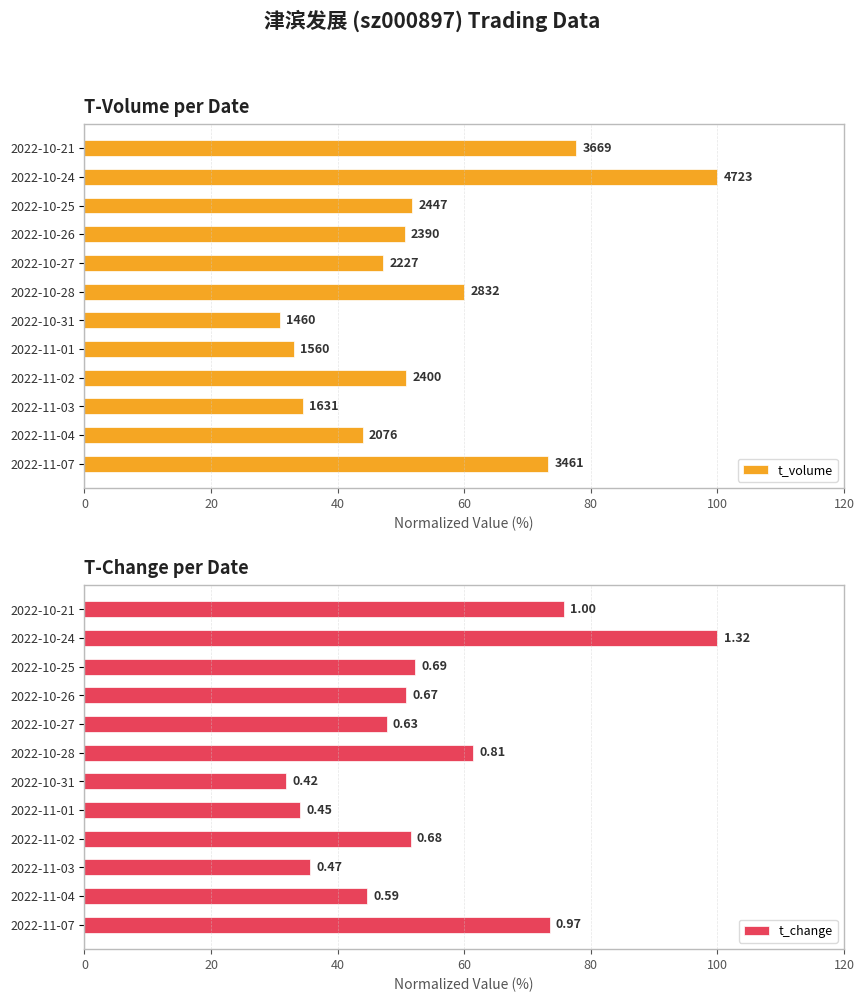

What is the smallest value displayed?

30.9